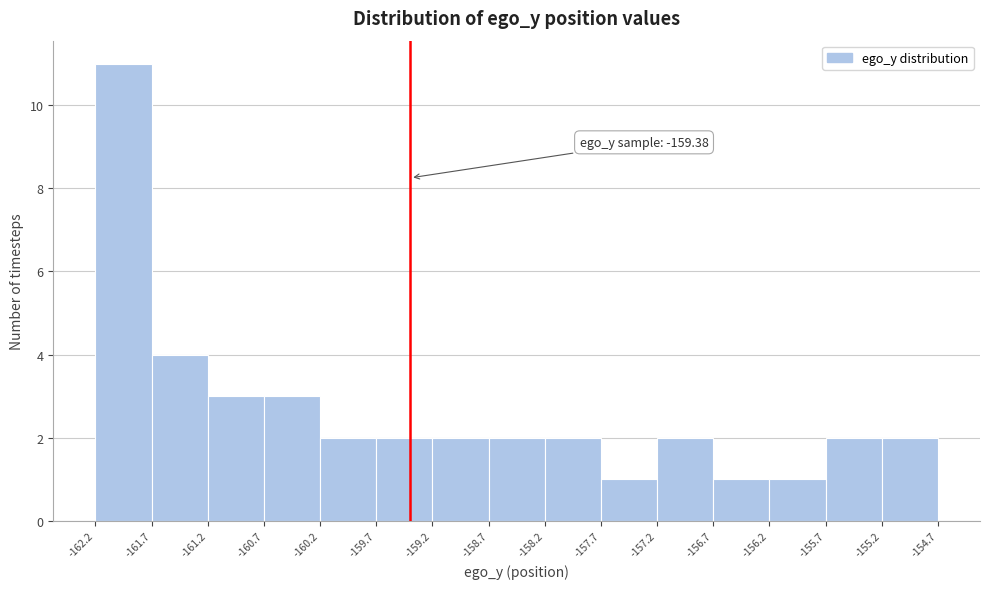

Which range on the x-axis has the tallest bar?

-162.2 to -161.7